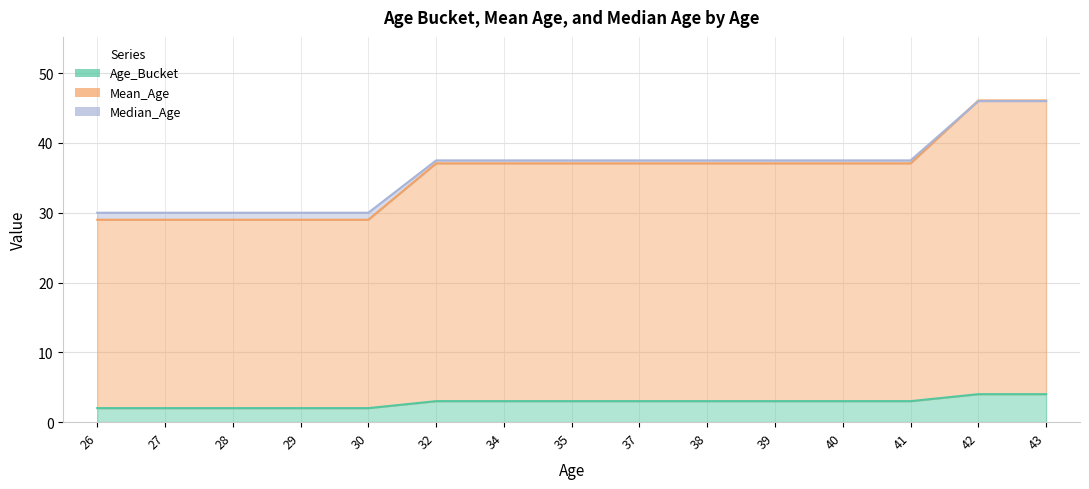

What is the sum of all Mean_Age values?

533.8